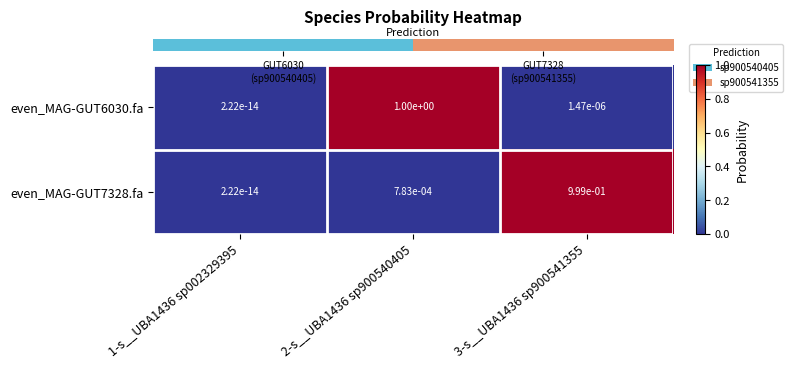

Is the value of even_MAG-GUT6030.fa at 2-s__UBA1436 sp900540405 greater than the value of even_MAG-GUT7328.fa at 2-s__UBA1436 sp900540405?

Yes